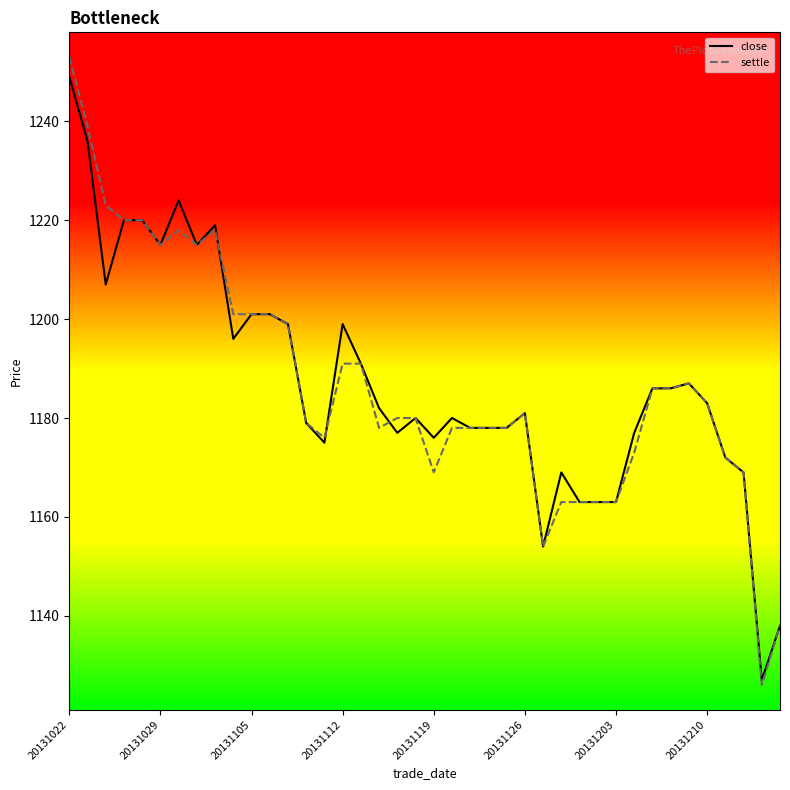

What is the smallest value displayed?

1126